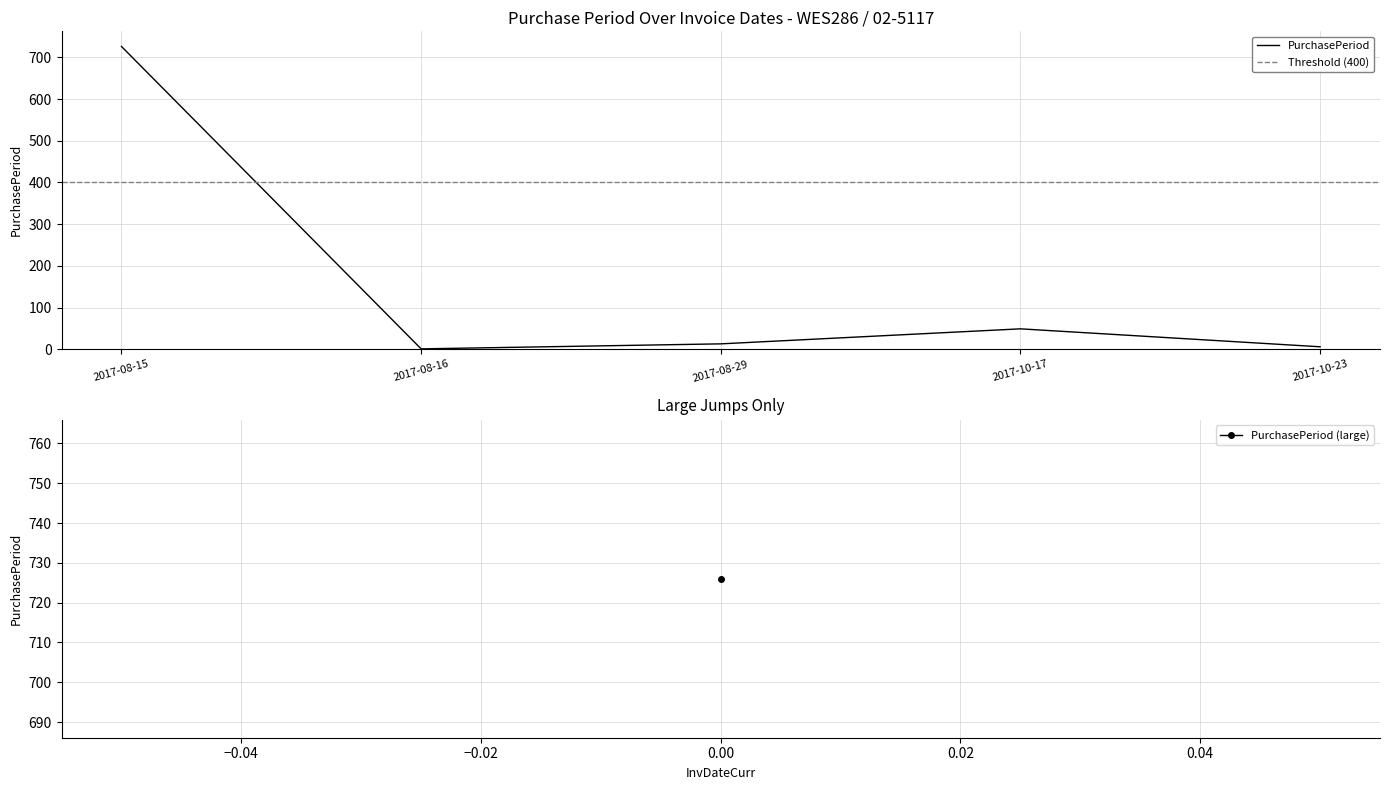

True or false: there are more than 2 points higher than both neighbors.

False